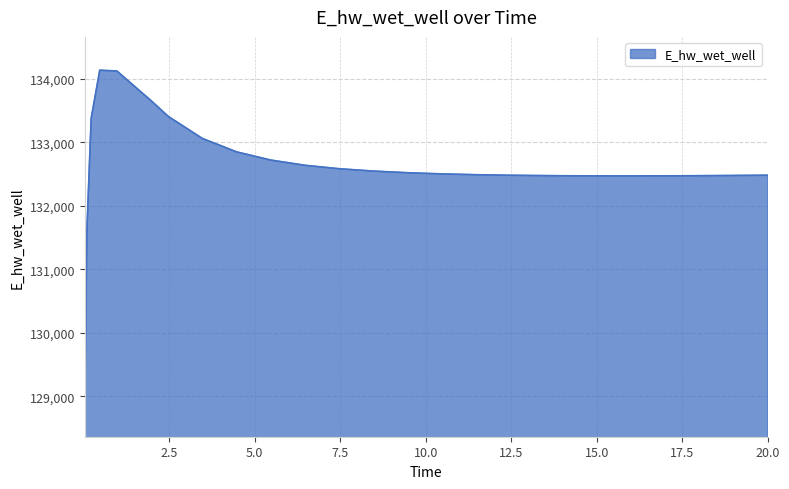

What is the greatest value displayed?

134134.6